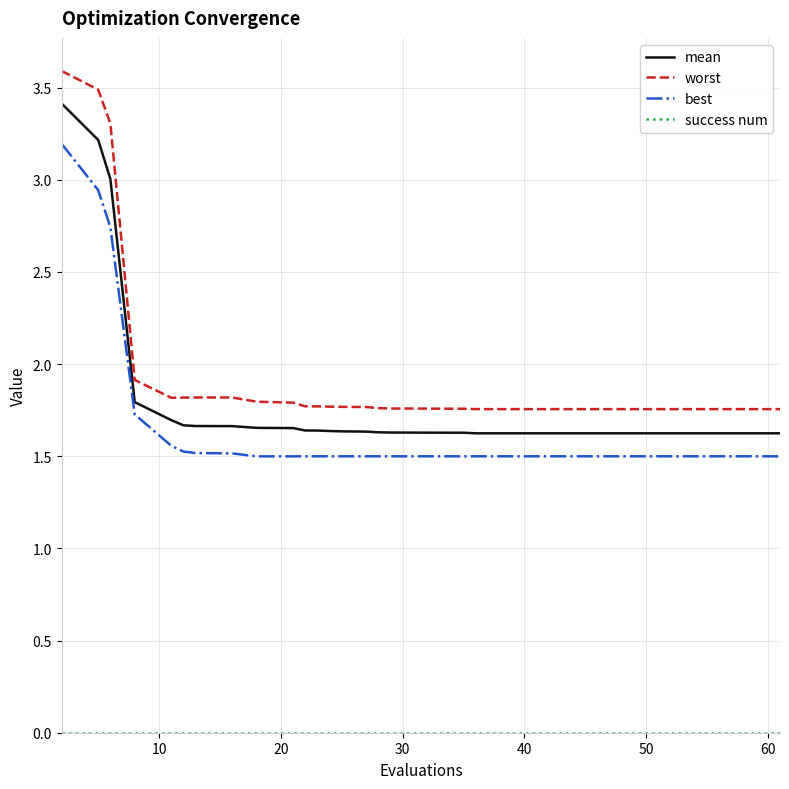

True or false: best and worst intersect in this chart.

False